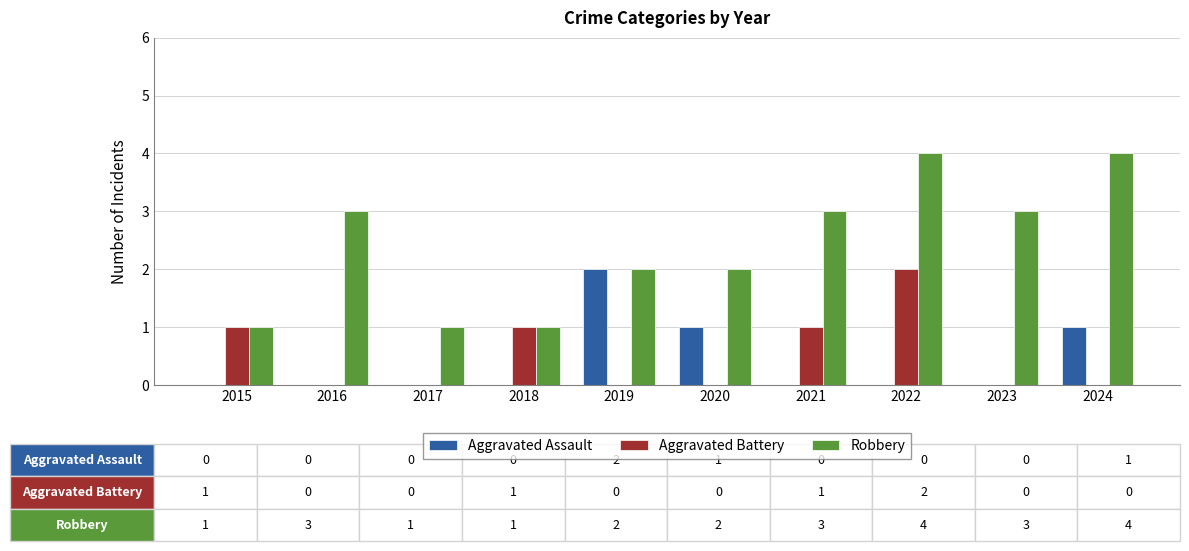

What is the sum of all Aggravated Battery values?

5